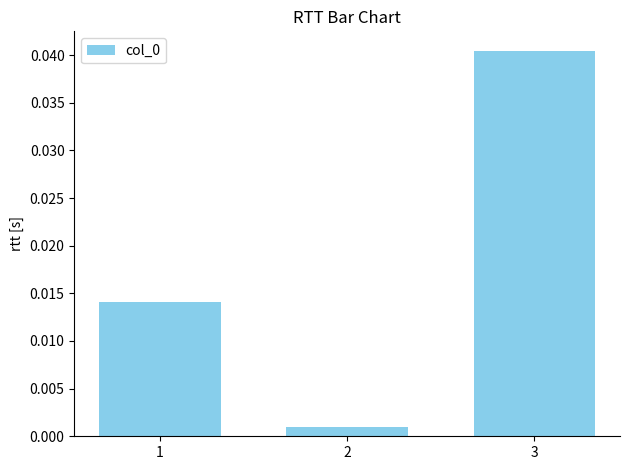

Rank the categories by value from lowest to highest.

2, 1, 3